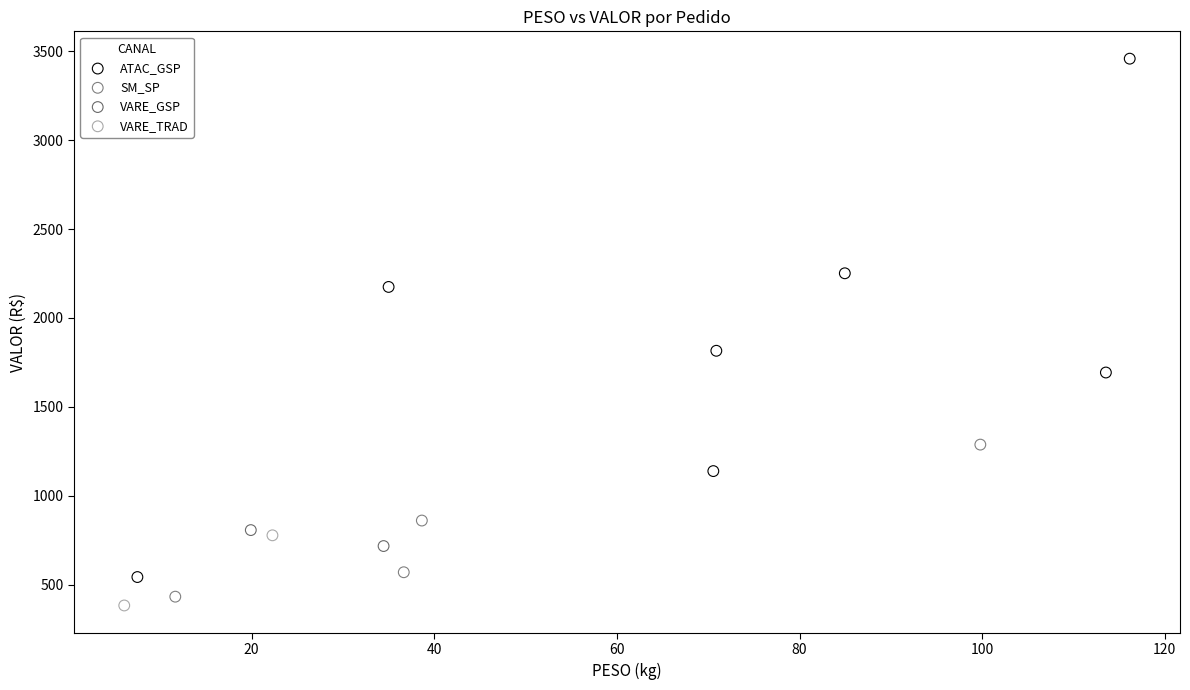

Which series contains the highest Y value?

ATAC_GSP